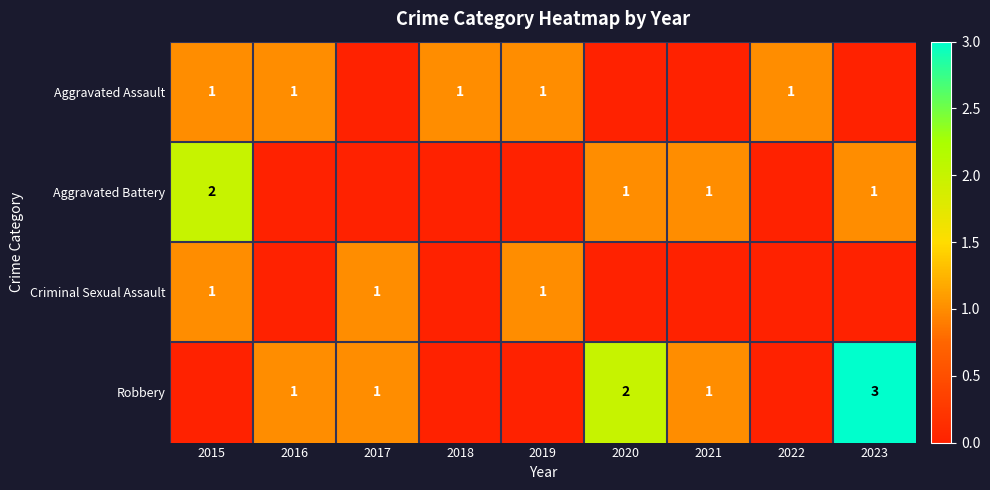

The value of Criminal Sexual Assault at 2017 is 2. True or false?

False